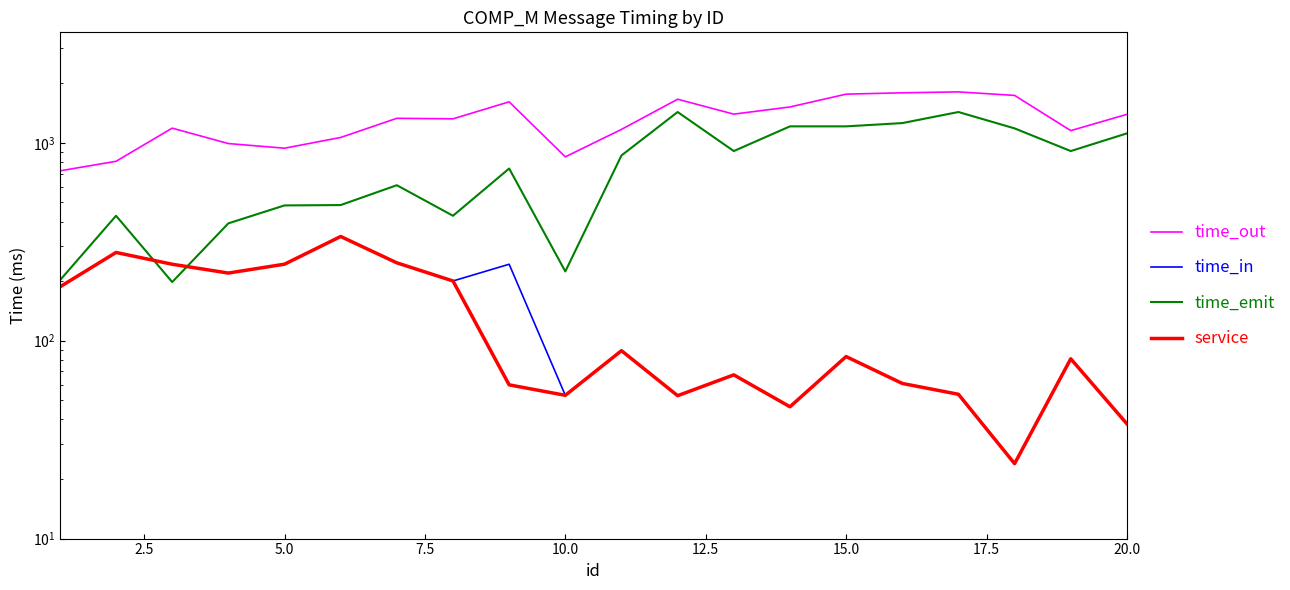

What is the difference between the maximum and minimum values in the time_out series?

1088.1